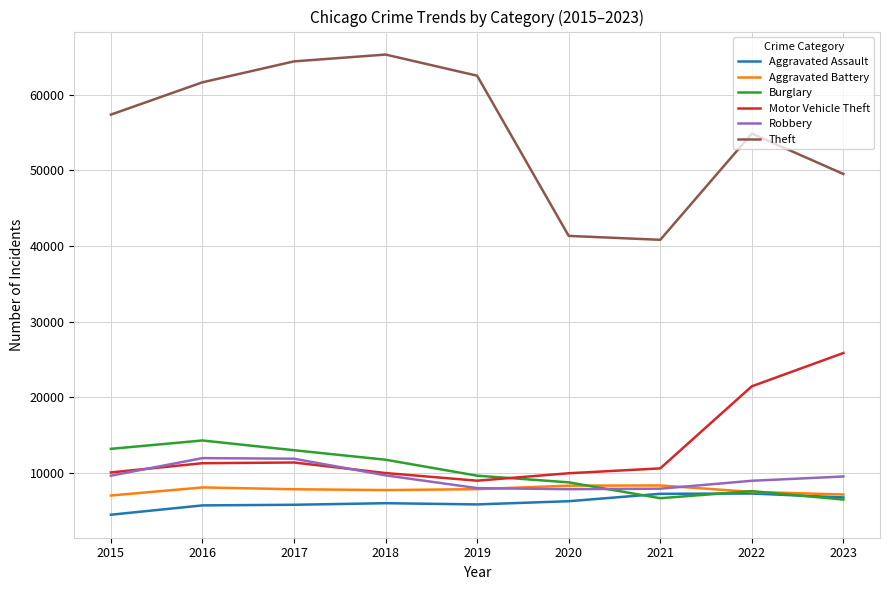

What is the spread (max minus min) of values at 2016?

55909